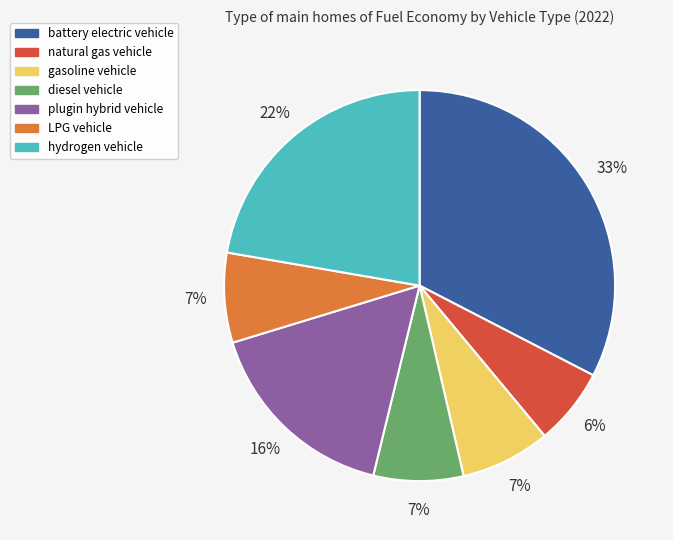

How many slices are in this pie chart?

7